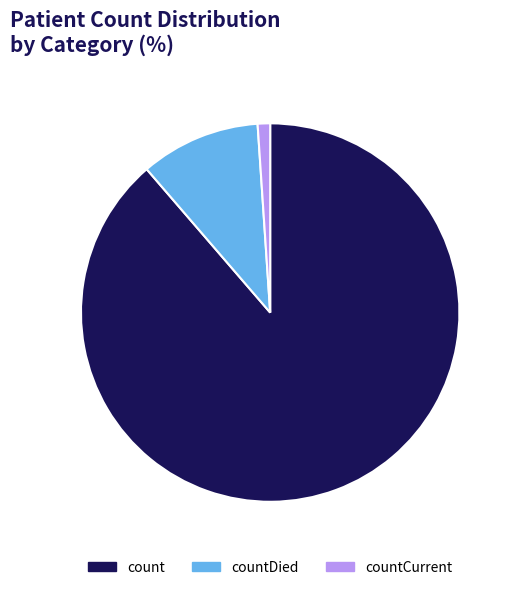

Is the sum of countCurrent and count greater than half?

Yes